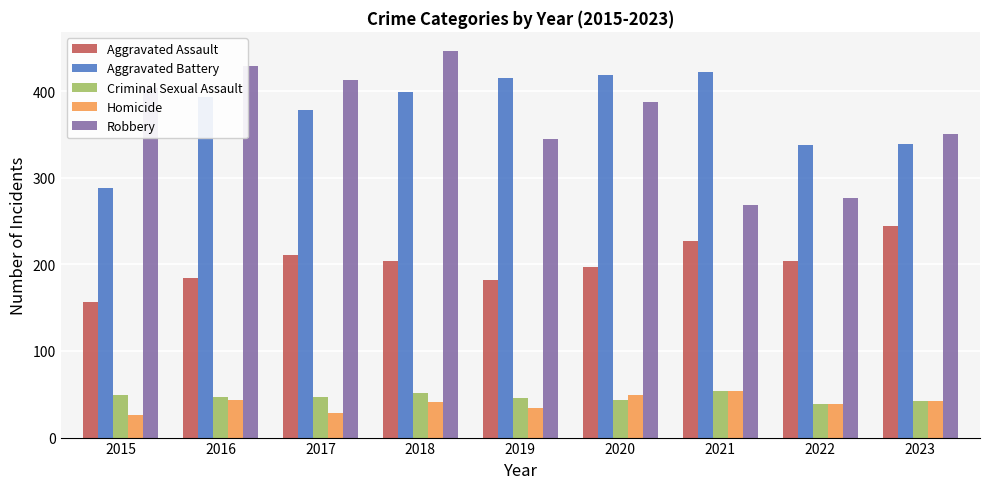

Which series has the largest total across all categories?

Aggravated Battery